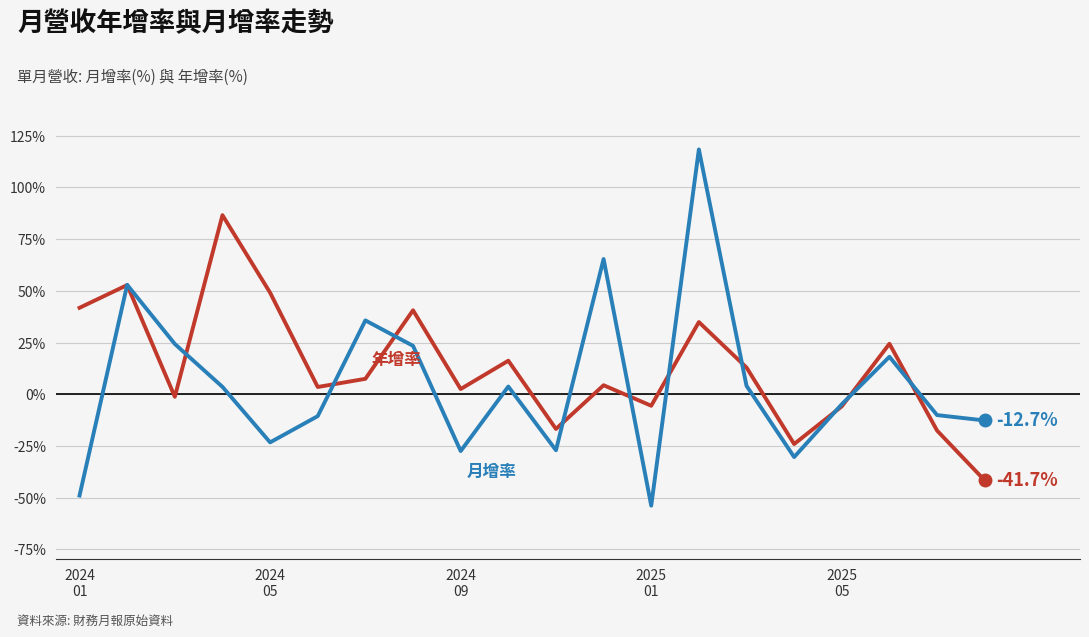

What is the maximum value shown in the chart?

118.4